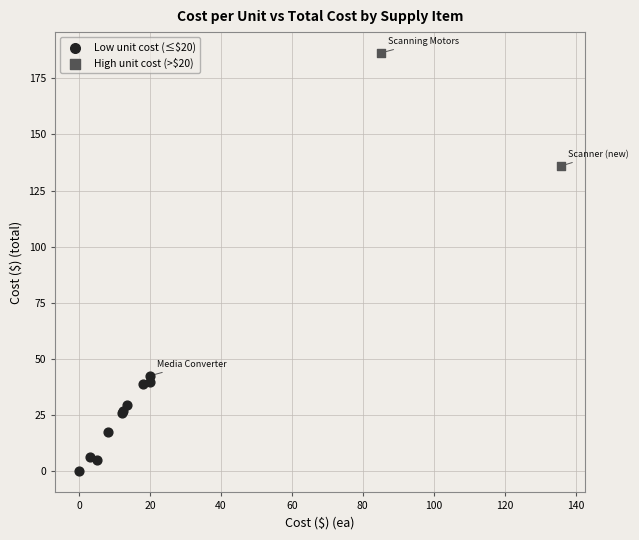

Which series contains the highest Y value?

High unit cost (>$20)